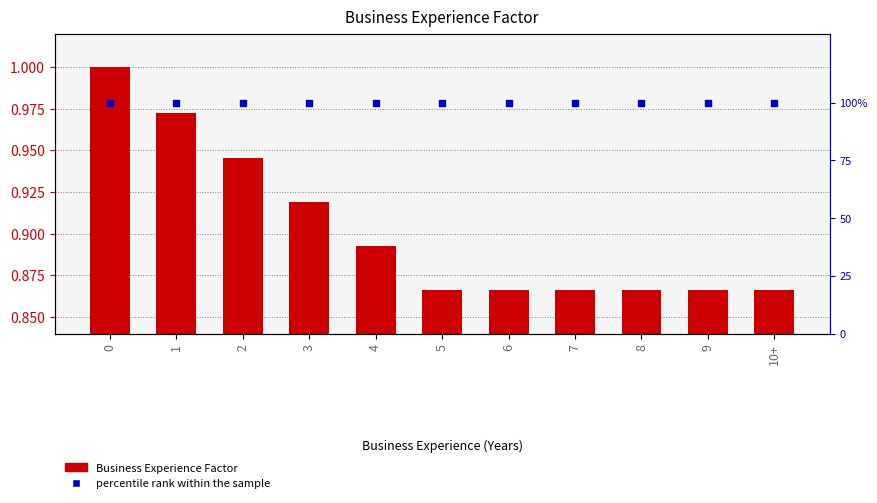

Which series has the largest total across all categories?

percentile rank within the sample